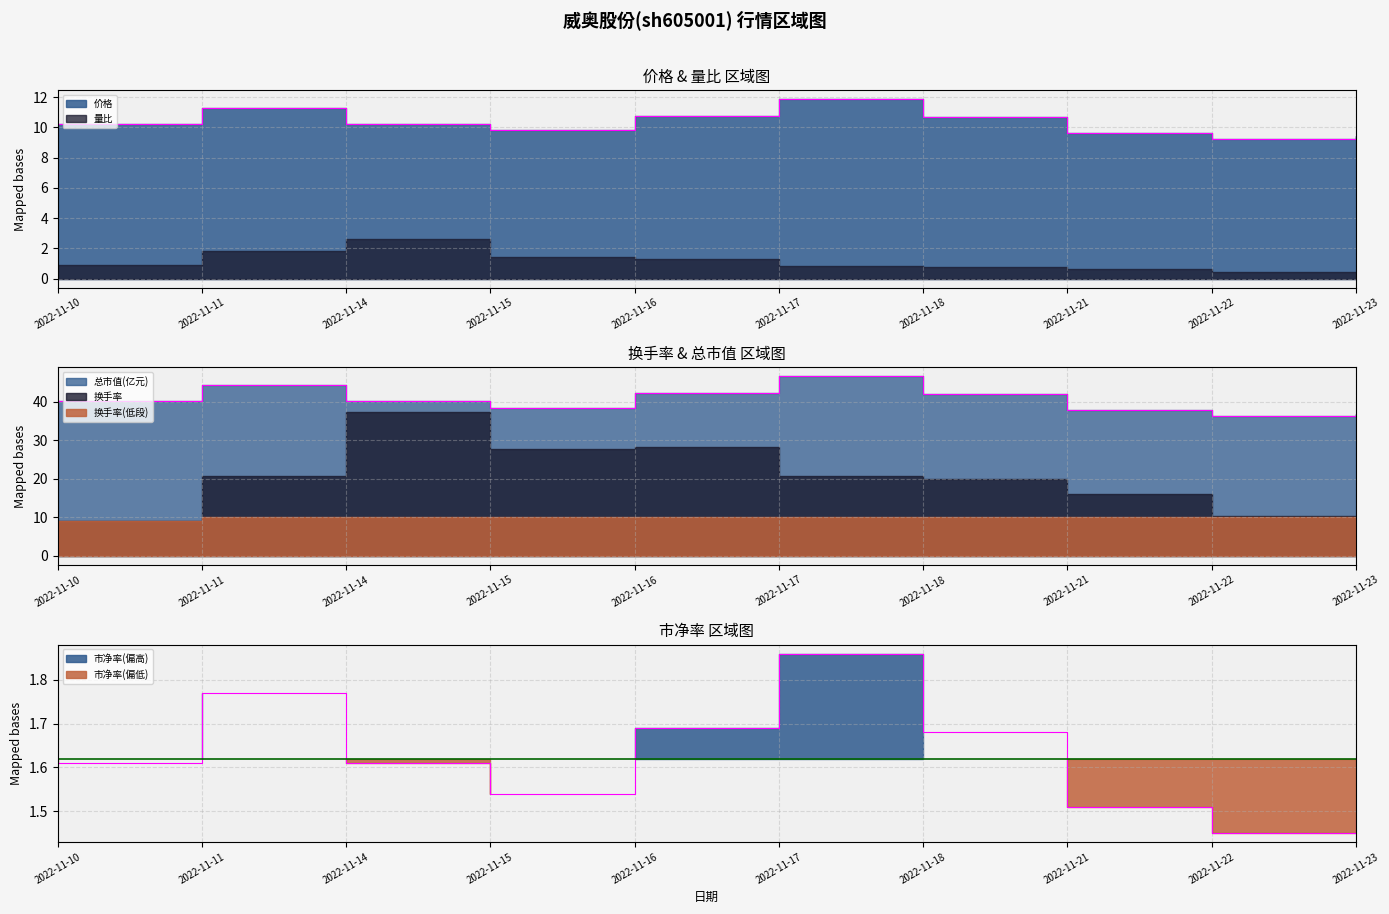

True or false: 价格 and 市净率 intersect in this chart.

False